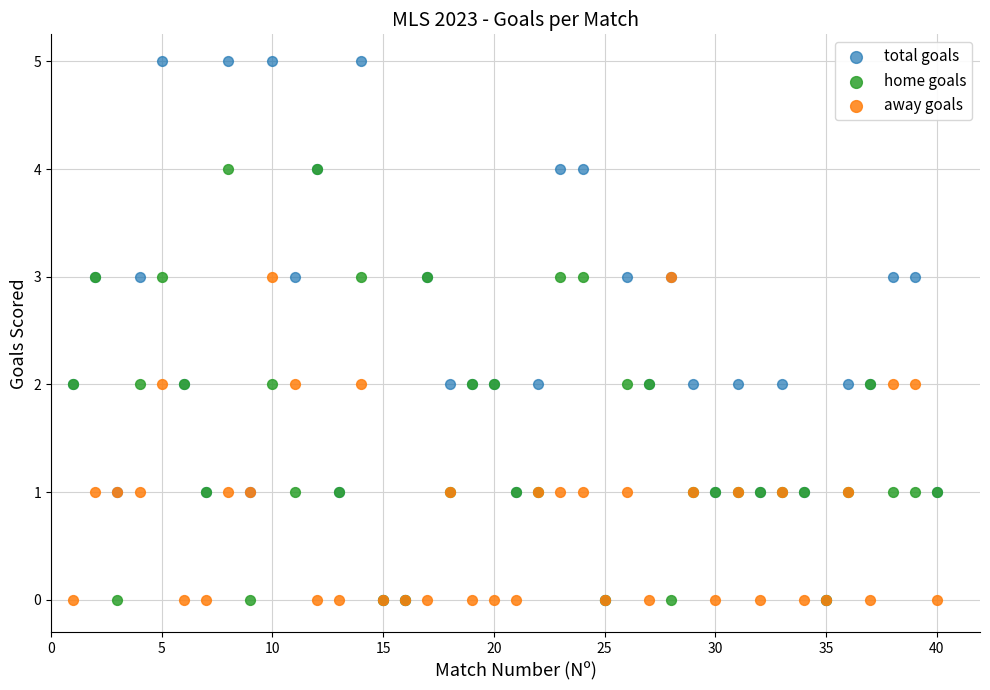

What are all the series names shown in the legend?

total goals, home goals, away goals